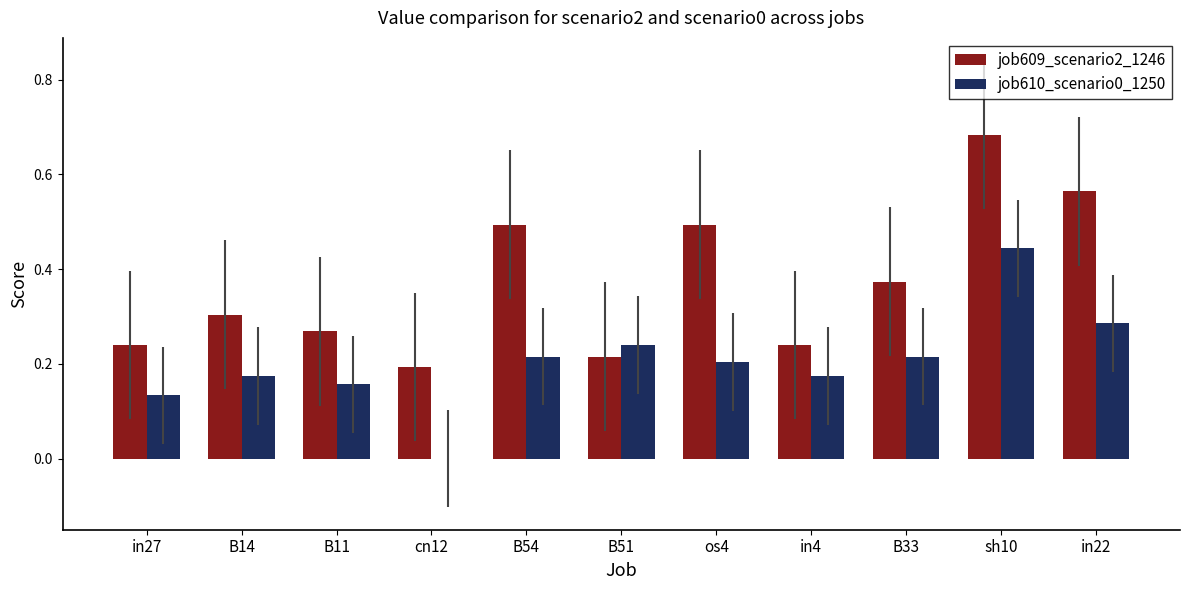

At which label does job610_scenario0_1250 reach its peak?

sh10